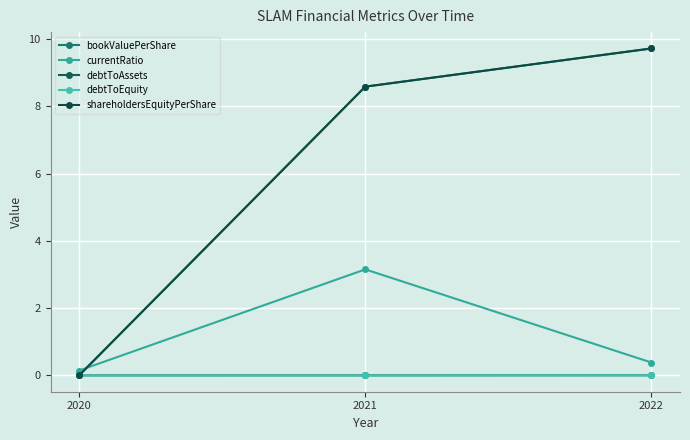

What is the spread (max minus min) of values at 2022?

9.7